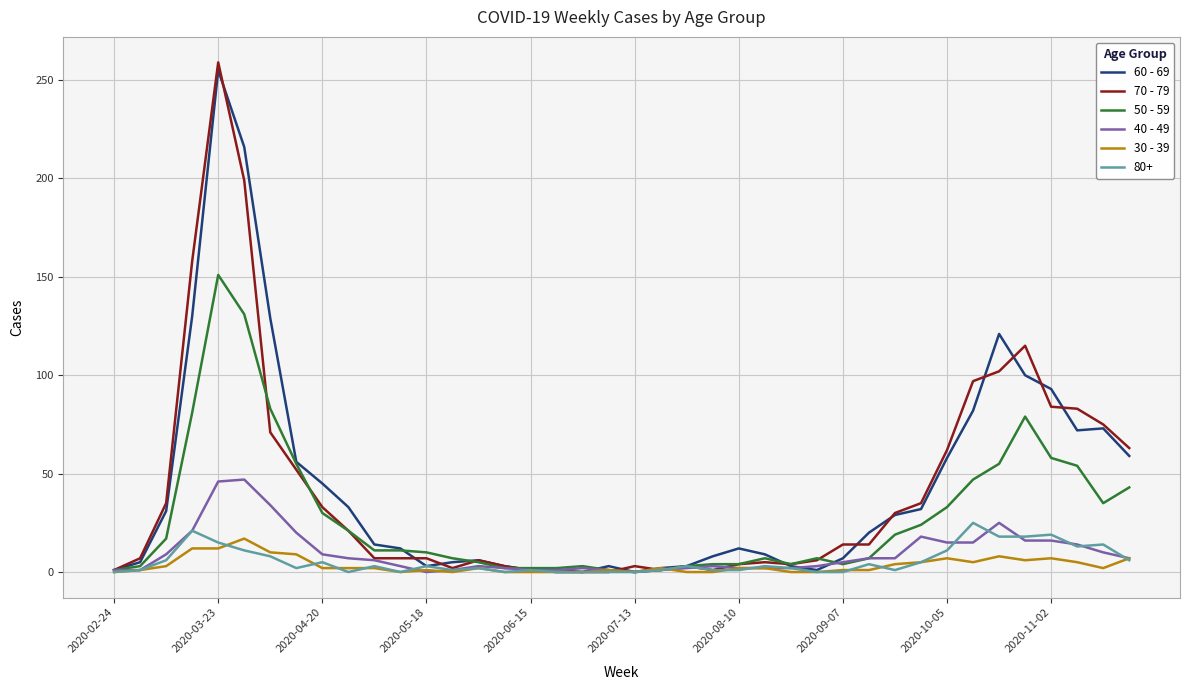

Which series has the widest spread of values?

70 - 79